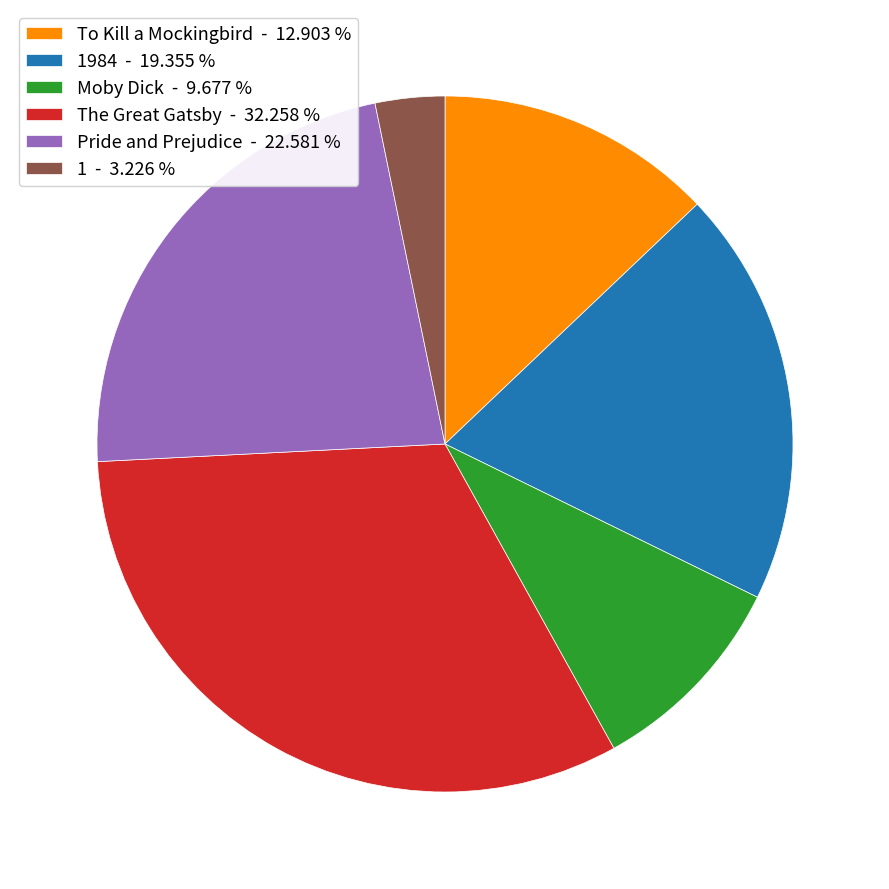

Count the number of slices in the pie.

6